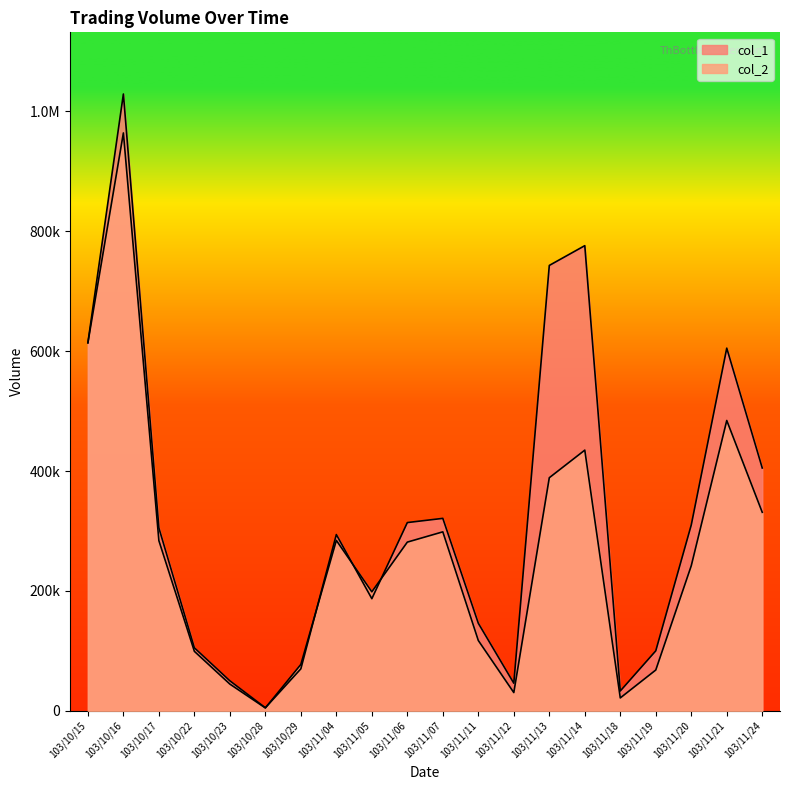

Reading left to right, what are all the values shown in this chart?

col_1: 614000	1029000	305000	105000	50000	5000	70000	294000	187000	314000	321000	146000	46000	743000	776000	33000	100000	310000	605000	405000
col_2: 613930	964060	283830	99150	44500	4750	77300	284250	198460	281390	298530	117240	30360	388820	434840	21450	68000	242000	484310	331100